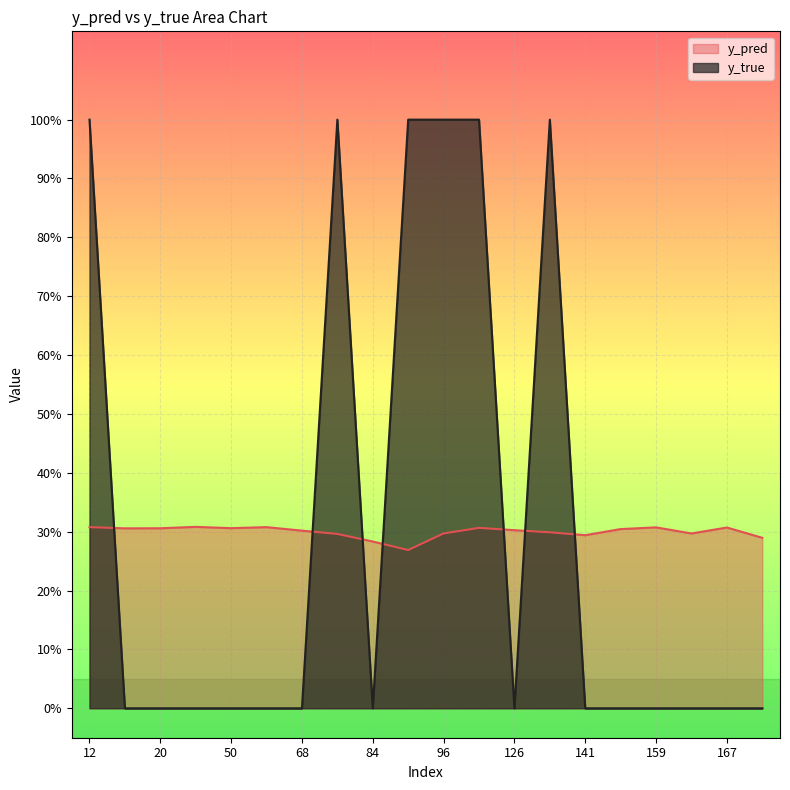

Is the value of y_true at 12 greater than the value of y_pred at 50?

Yes